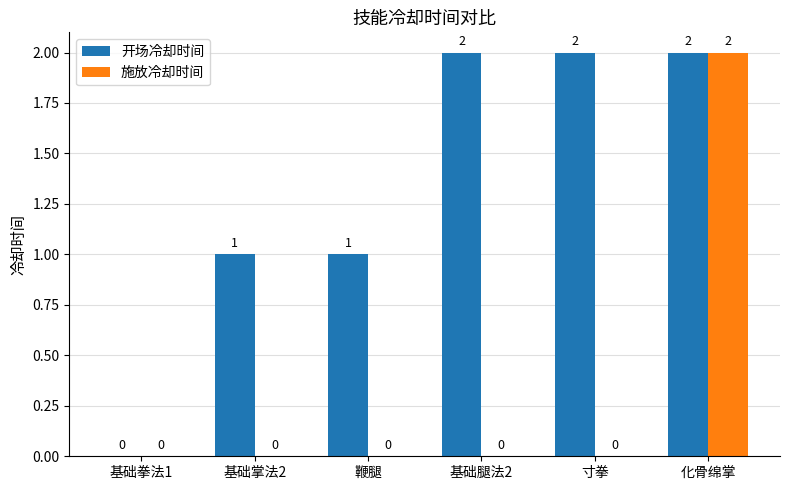

Is it true that 开场冷却时间 equals 2 at 寸拳?

True